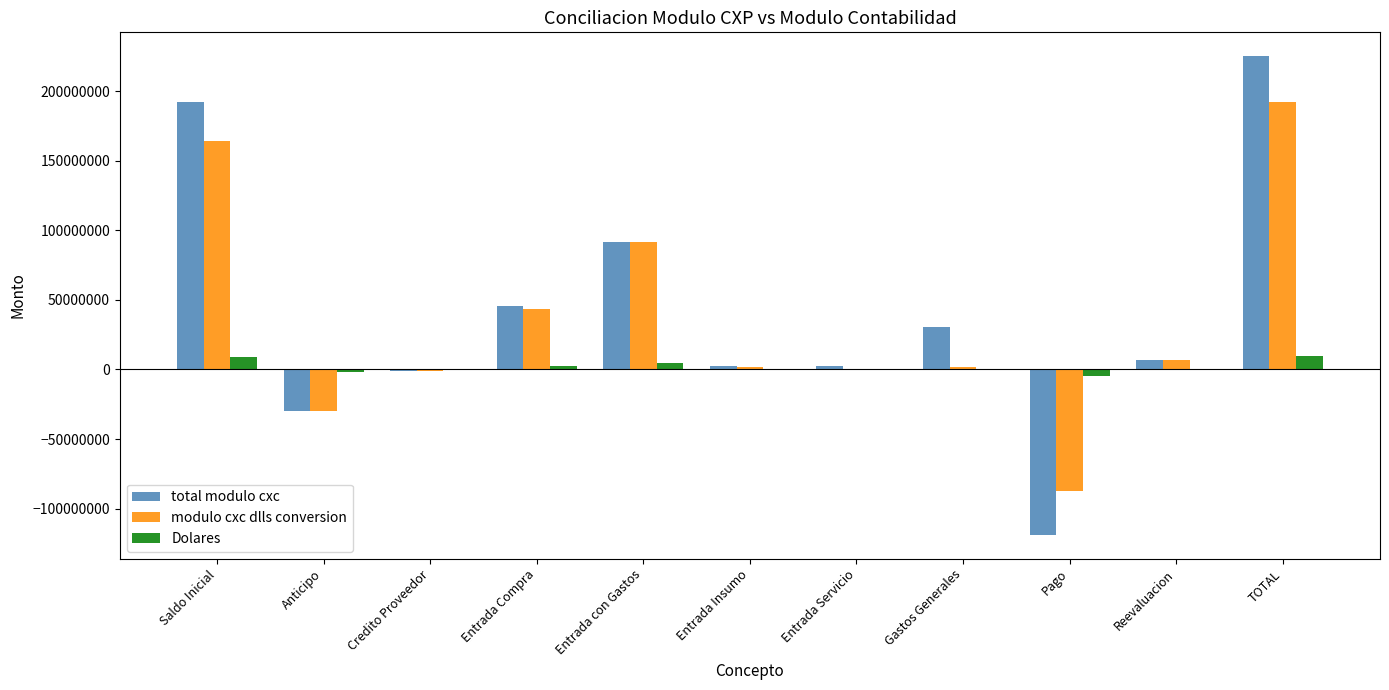

At which category is the sum across all series the highest?

TOTAL